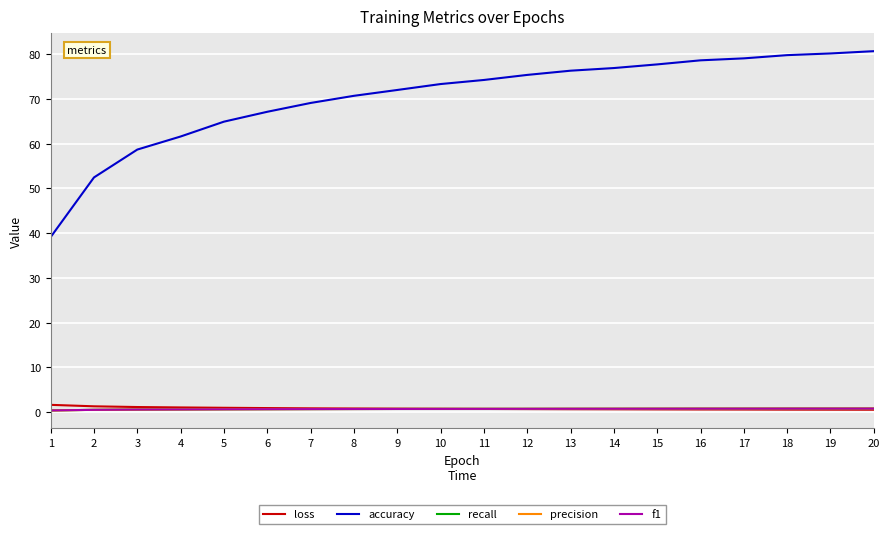

Does the chart display data point markers on the line(s)?

No